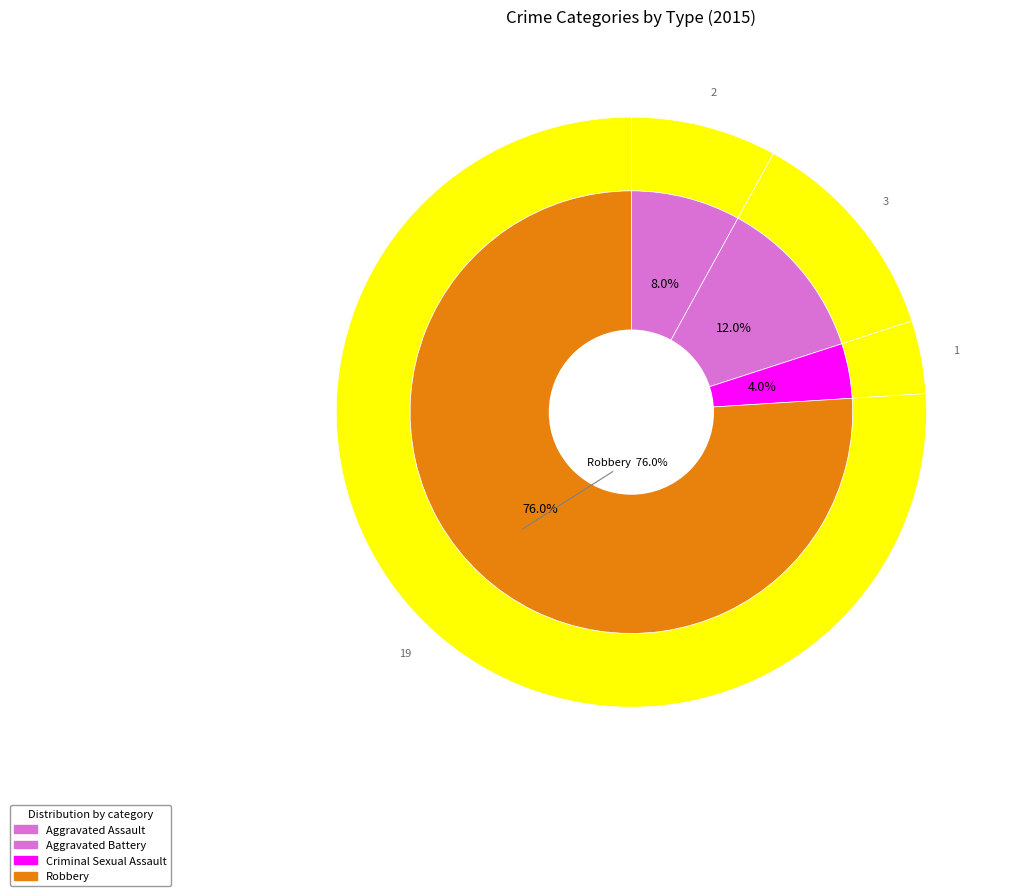

What is the total percentage of Criminal Sexual Assault and Aggravated Assault?

12.0%